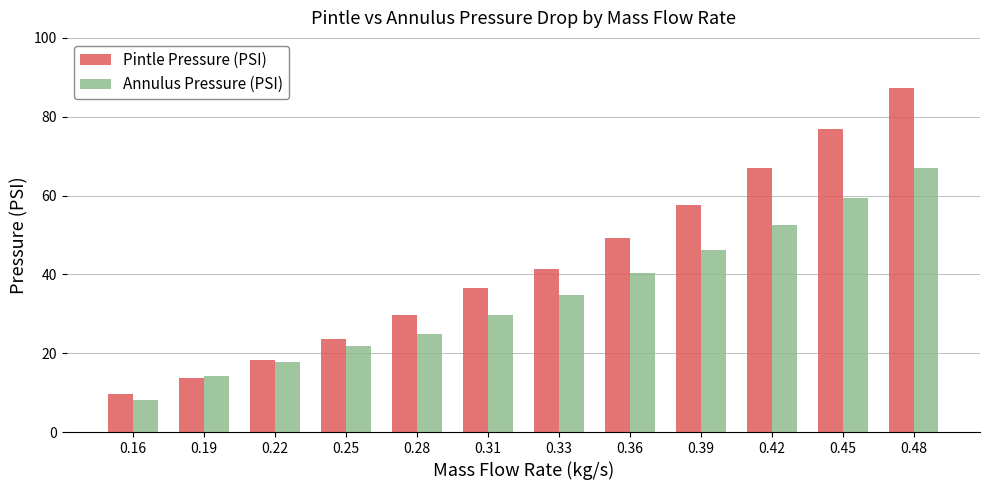

Reading right to left, transcribe all the data shown in this chart.

Pintle Pressure (PSI): 0.48=87.3	0.45=76.8	0.42=66.9	0.39=57.7	0.36=49.1	0.33=41.3	0.31=36.4	0.28=29.7	0.25=23.7	0.22=18.3	0.19=13.7	0.16=9.7
Annulus Pressure (PSI): 0.48=66.9	0.45=59.4	0.42=52.6	0.39=46.2	0.36=40.3	0.33=34.7	0.31=29.6	0.28=24.9	0.25=21.9	0.22=17.9	0.19=14.3	0.16=8.2